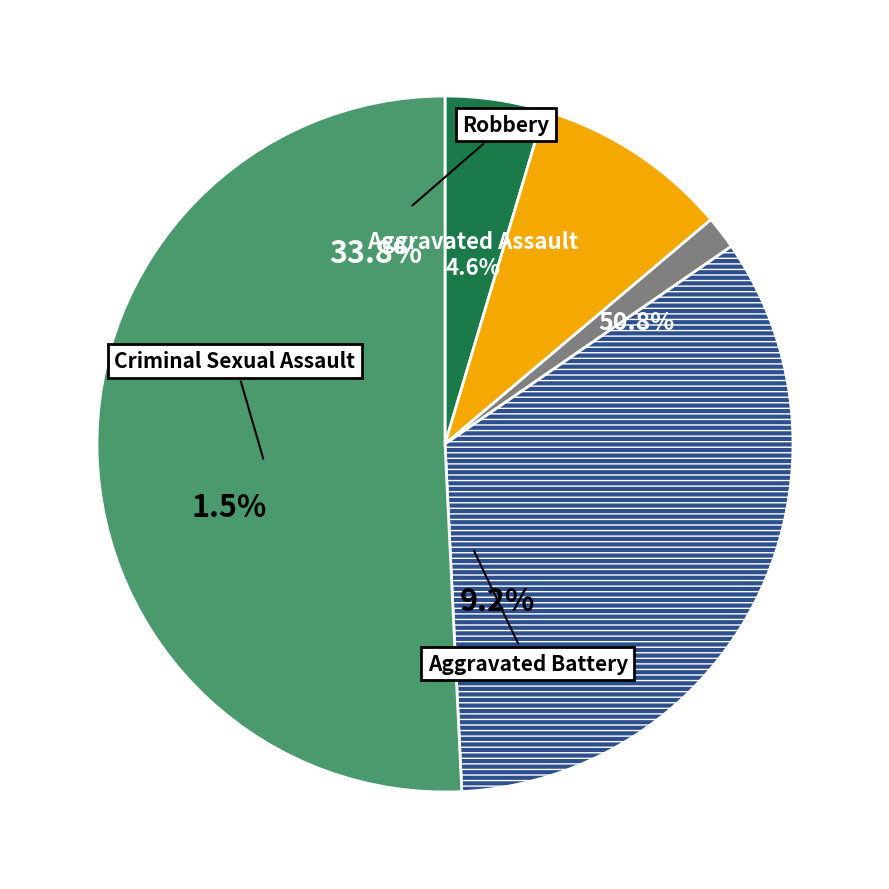

What percentage is the Criminal Sexual Assault slice, to the nearest percent?

2%